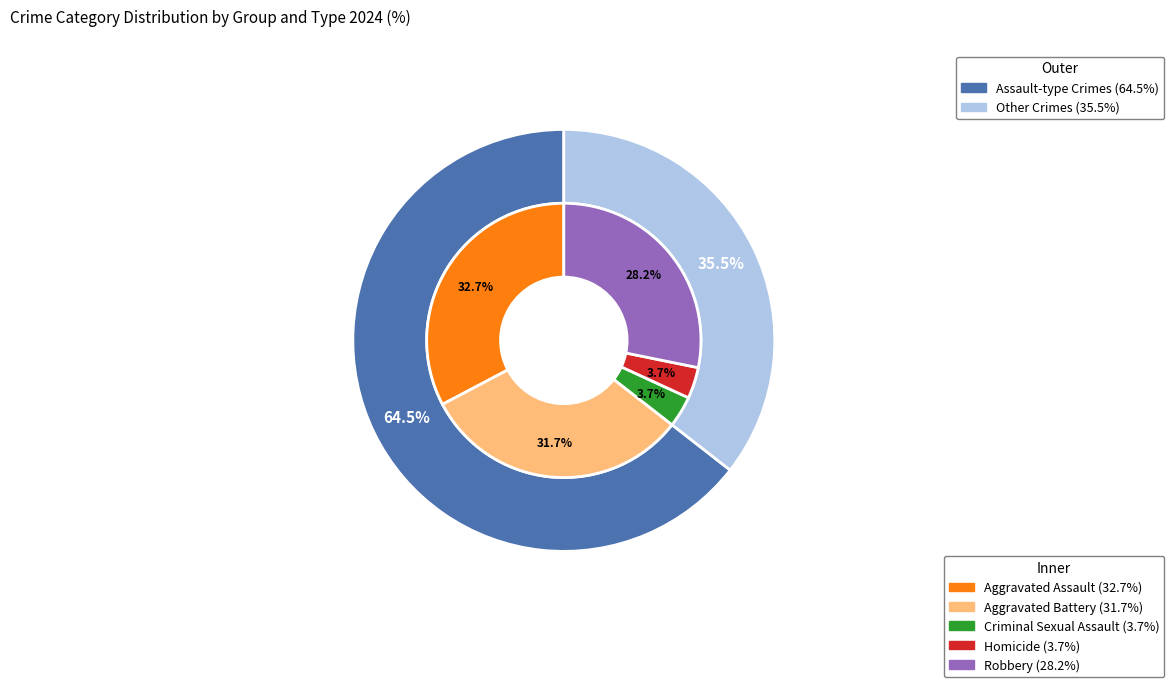

What percentage is the 2 slice, to the nearest percent?

4%